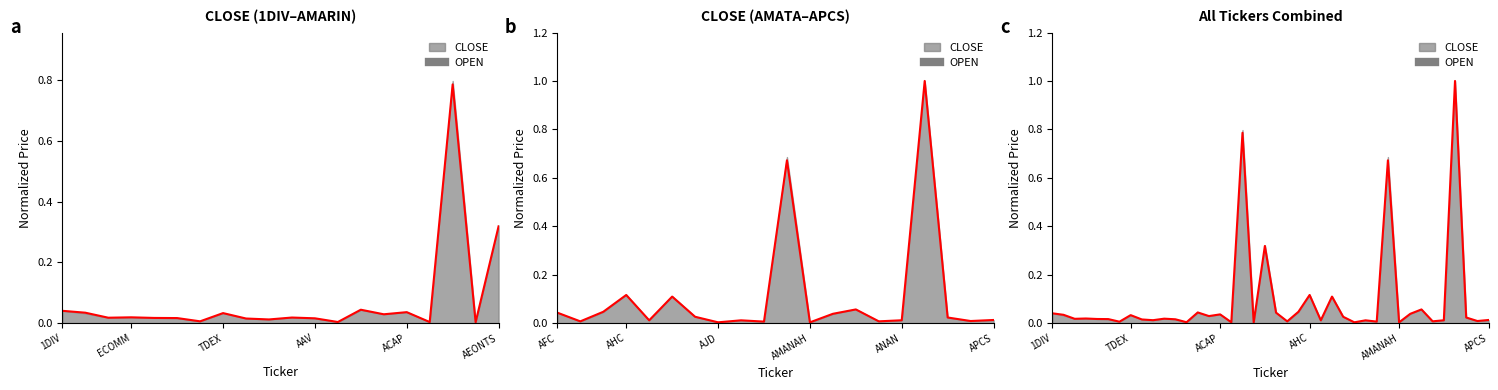

Rank the categories by value from lowest to highest.

18, 31, 27, 16, 12, 6, 29, 21, 34, 38, 24, 28, 35, 9, 39, 8, 11, AEONTS, ACAP, TDEX, 10, AAV, 37, 26, 14, 7, ECOMM, 15, 32, 1DIV, 20, 13, 22, 33, 25, 23, 19, 30, 17, 36